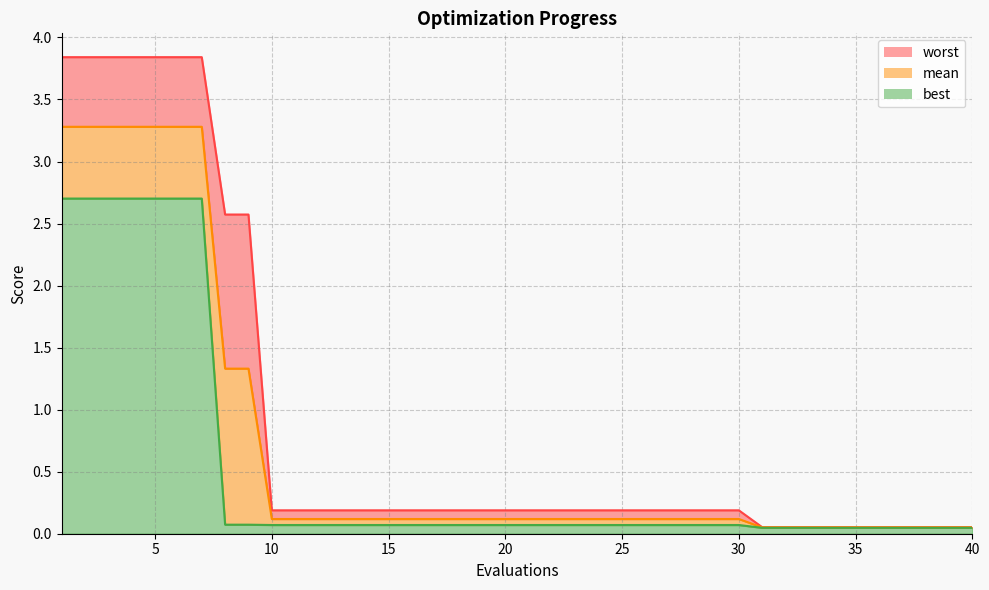

How many lines are shown in the chart?

3